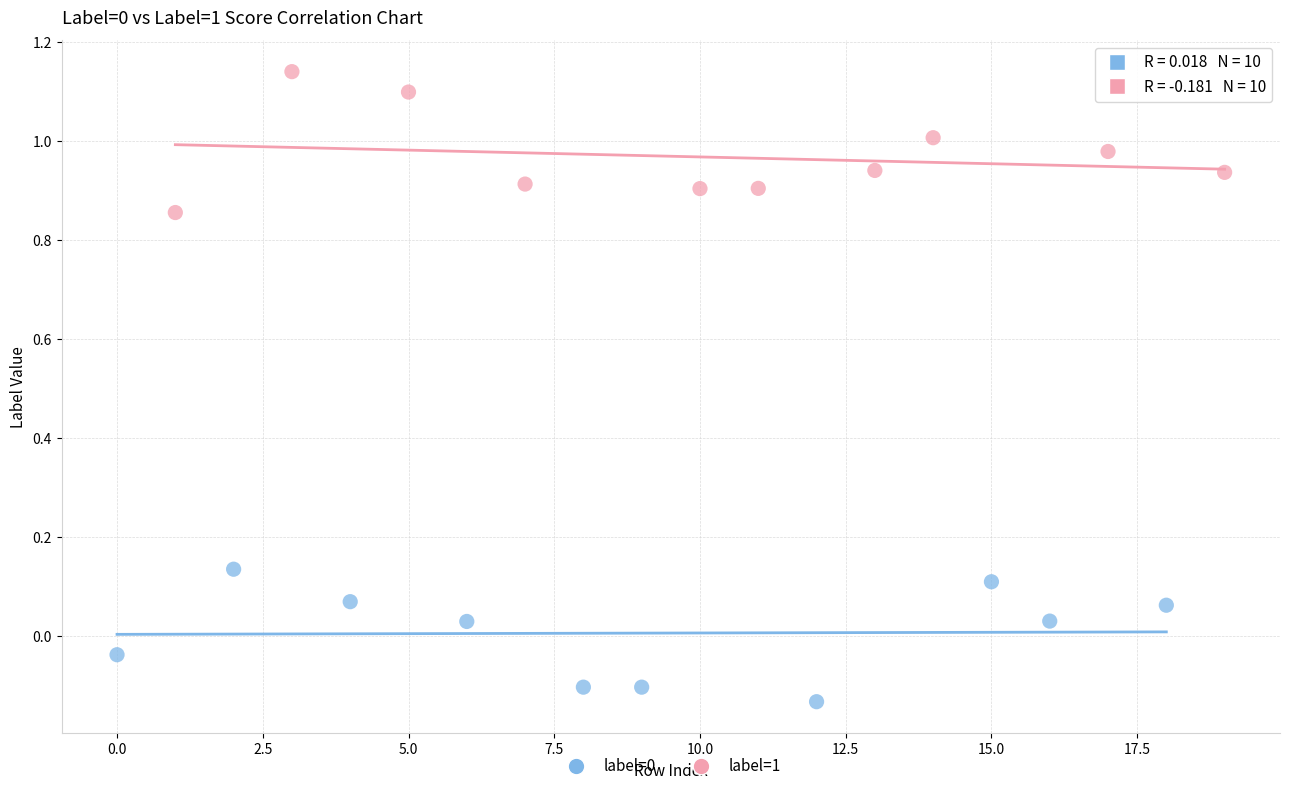

Which series reaches the maximum Y coordinate?

label=1